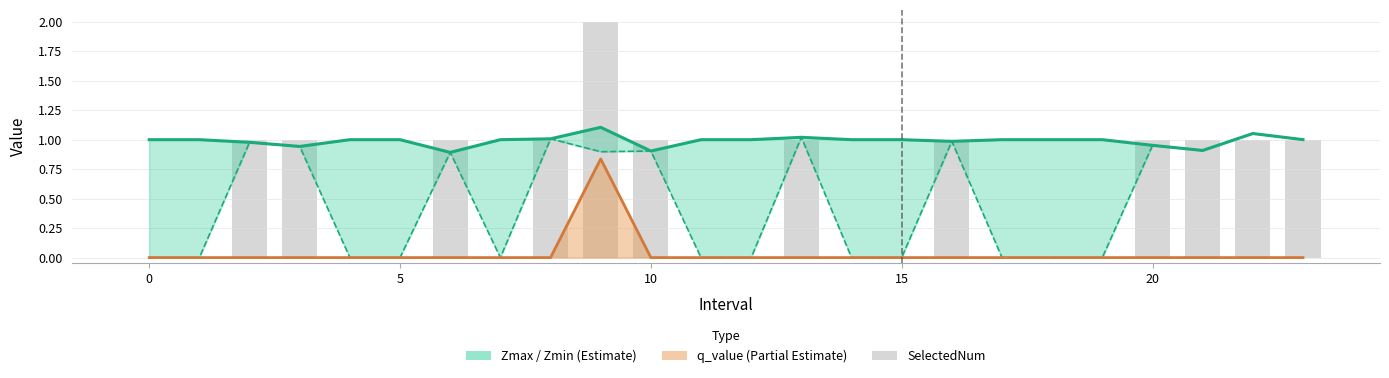

What is the difference between the second highest and second lowest values?

1